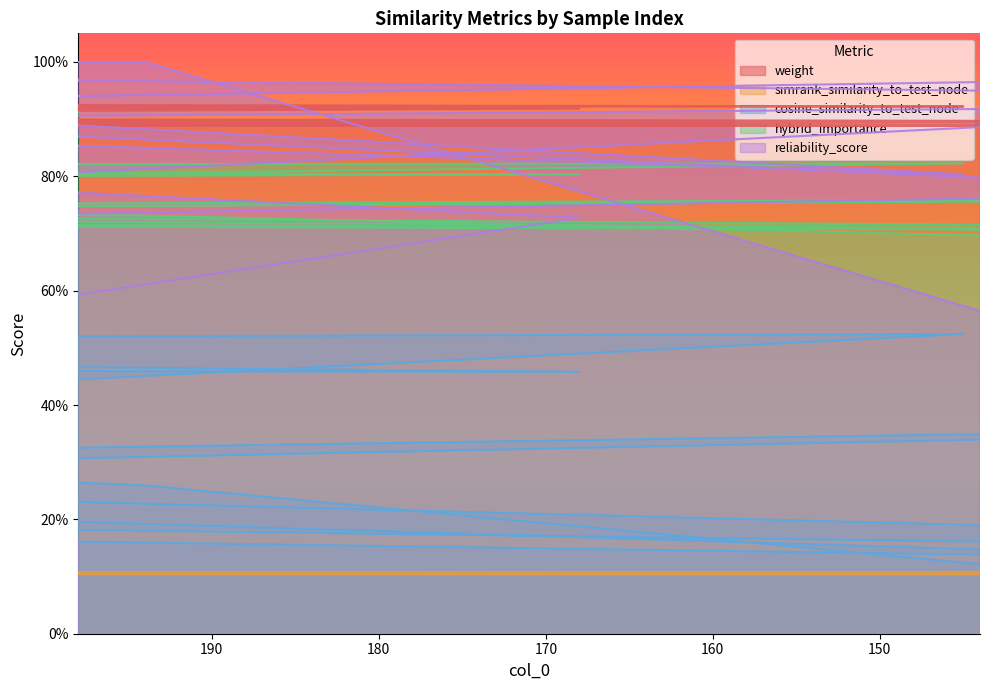

True or false: weight has more than 0 interior local peaks.

False